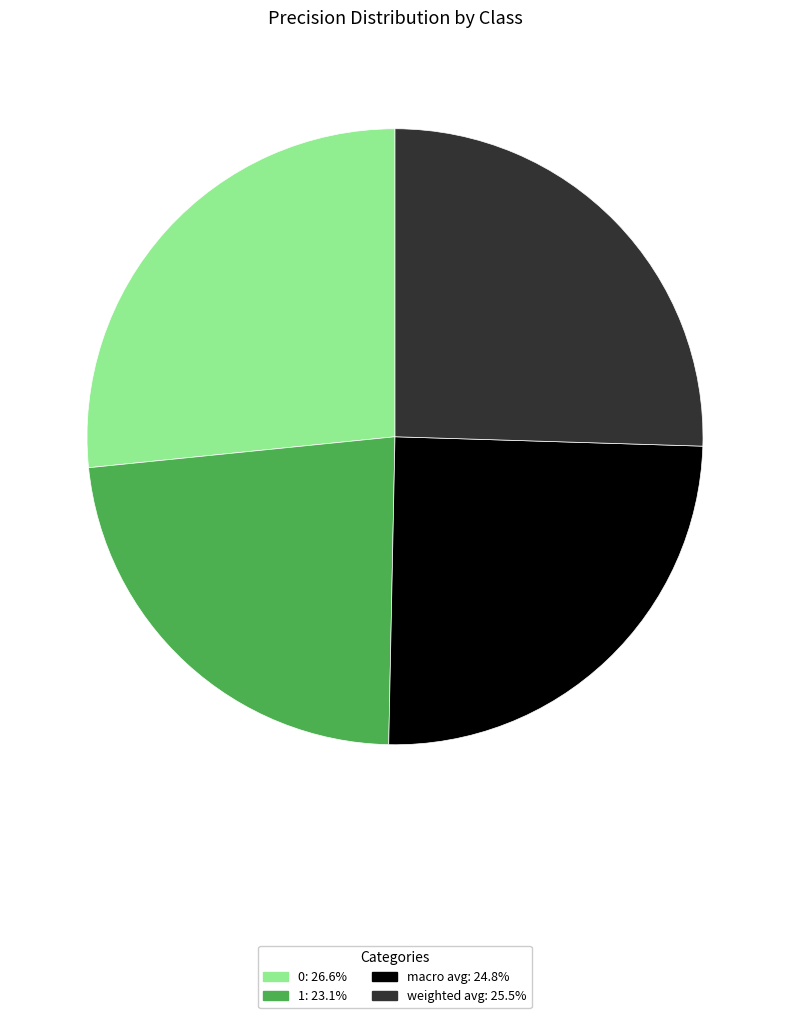

How many slices are in this pie chart?

4